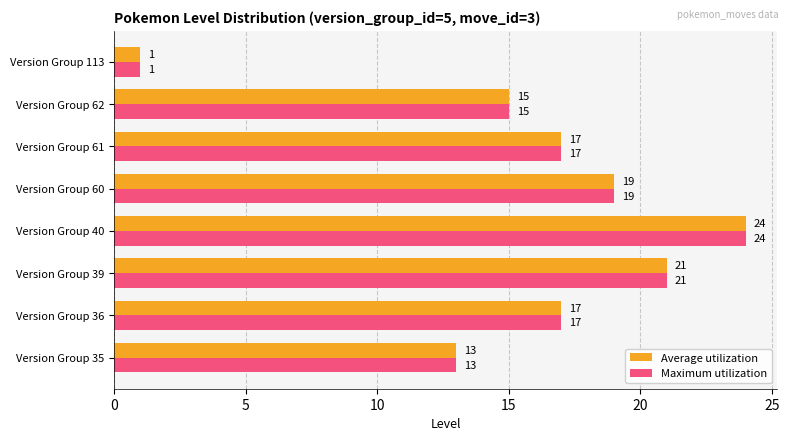

What is the total value across all series at Version Group 35?

26